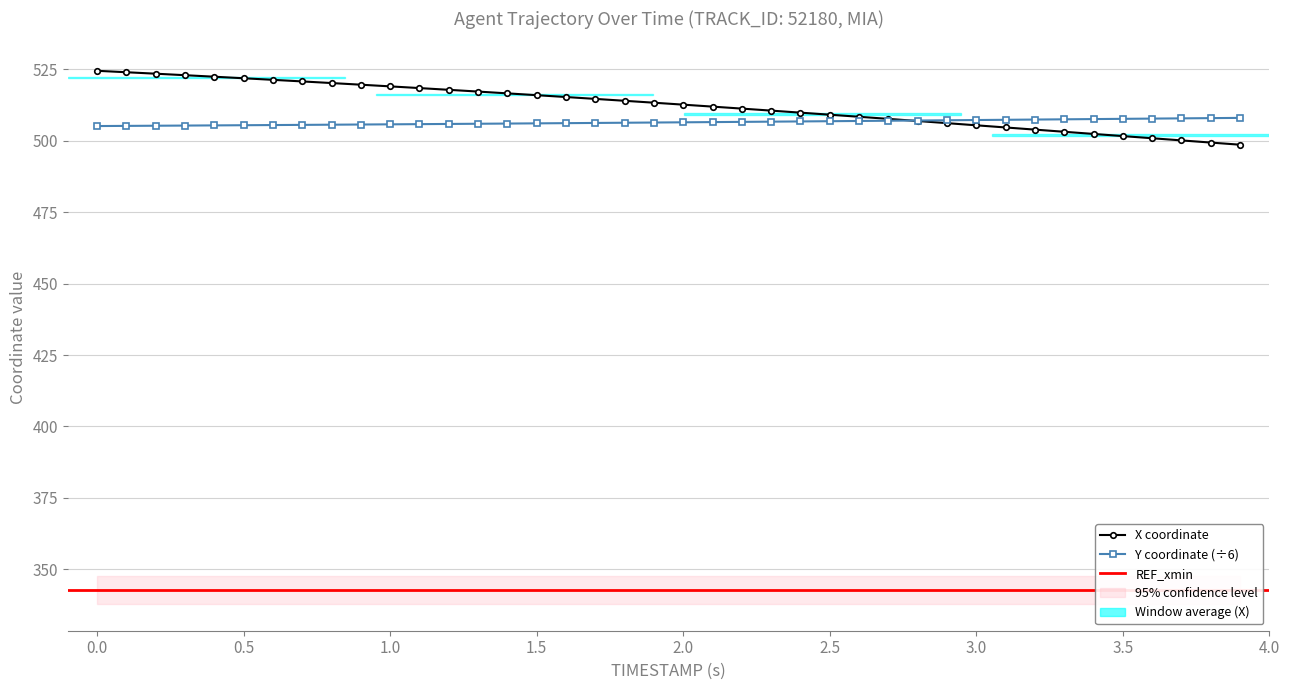

What is the value of the X point at the 33rd from the left?

503.9